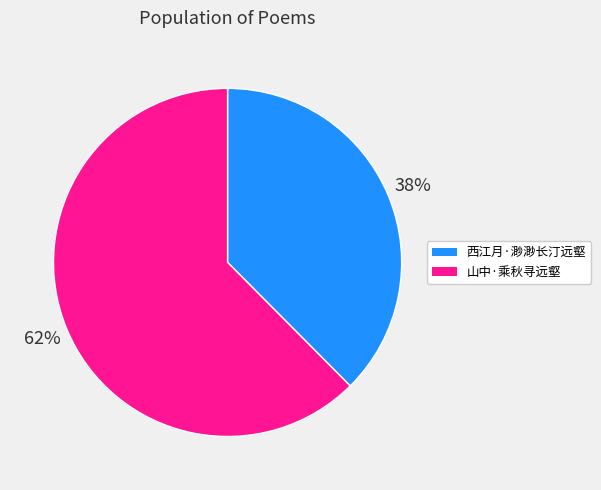

Which category accounts for the majority?

山中·乘秋寻远壑